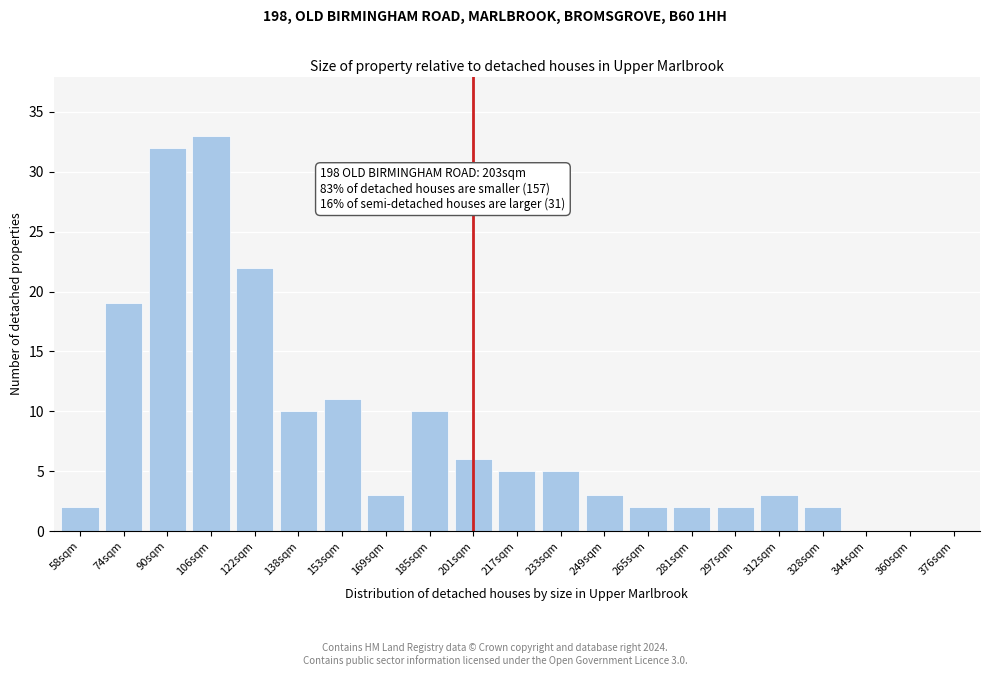

Reading left to right, list all the values displayed in this chart.

58sqm=2	74sqm=19	90sqm=32	106sqm=33	122sqm=22	138sqm=10	153sqm=11	169sqm=3	185sqm=10	201sqm=6	217sqm=5	233sqm=5	249sqm=3	265sqm=2	281sqm=2	297sqm=2	312sqm=3	328sqm=2	344sqm=0	360sqm=0	376sqm=0